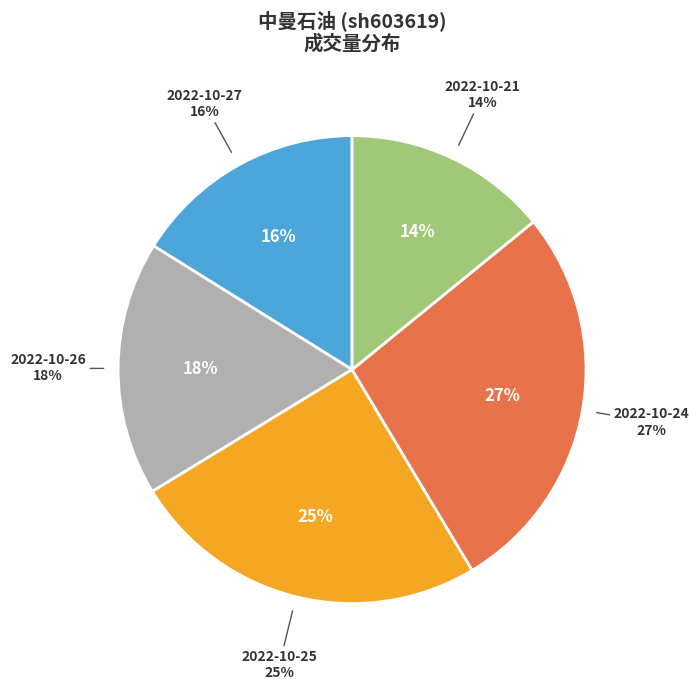

What percentage do 2022-10-27 and 2022-10-25 together represent?

41.0%